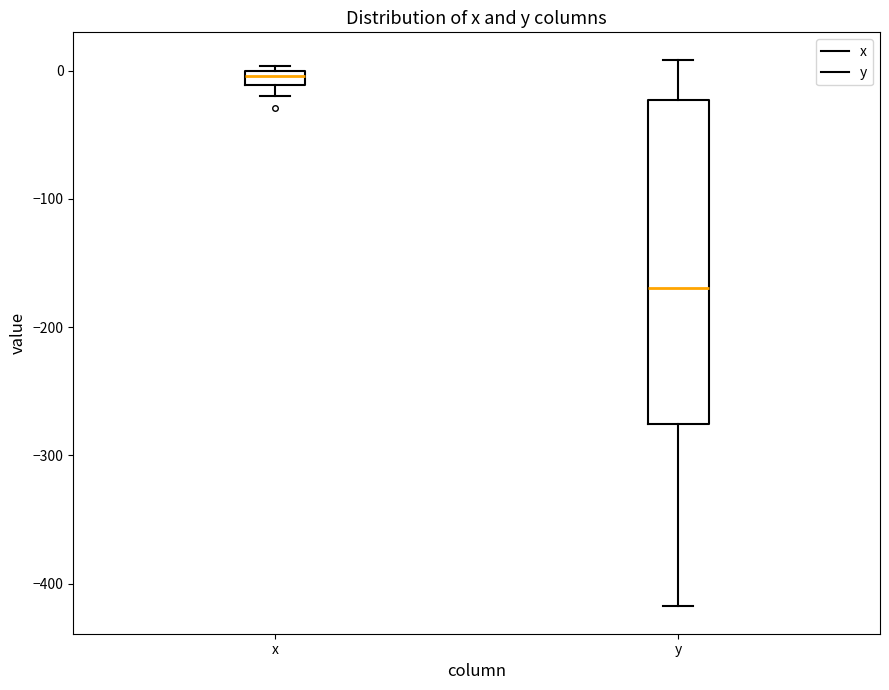

Which box has the highest median line?

x